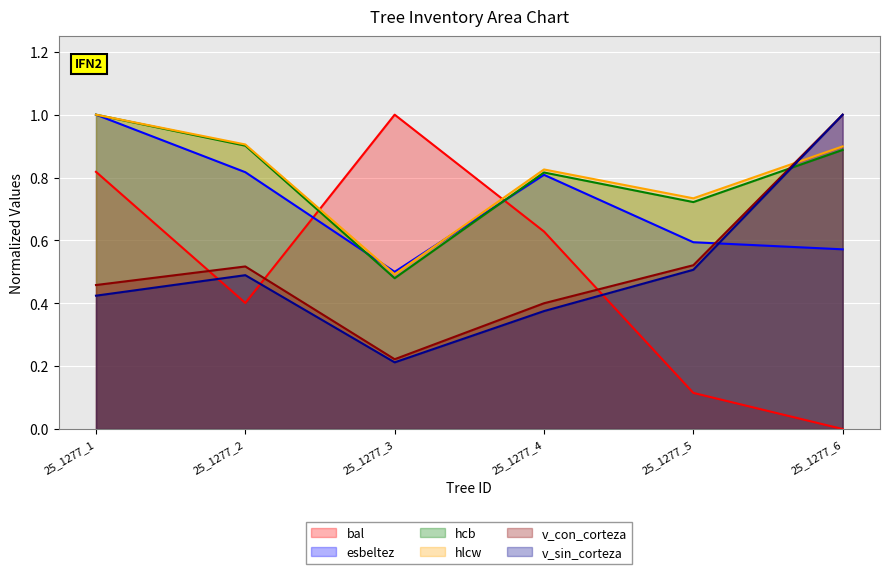

What are all the series names shown in the legend?

bal, esbeltez, hcb, hlcw, v_con_corteza, v_sin_corteza